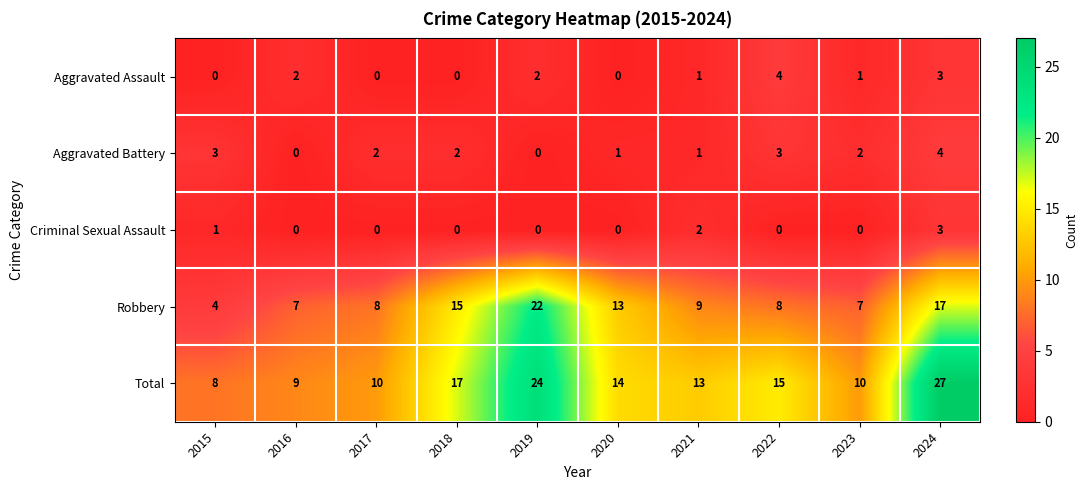

At which category is the sum across all series the highest?

2024